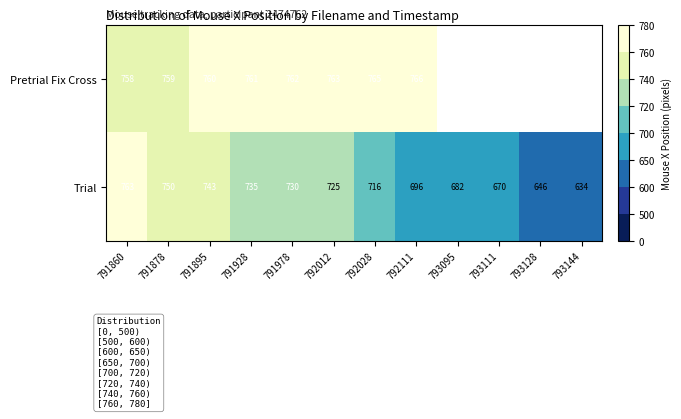

What is the difference between the highest and lowest values at 791928?

26